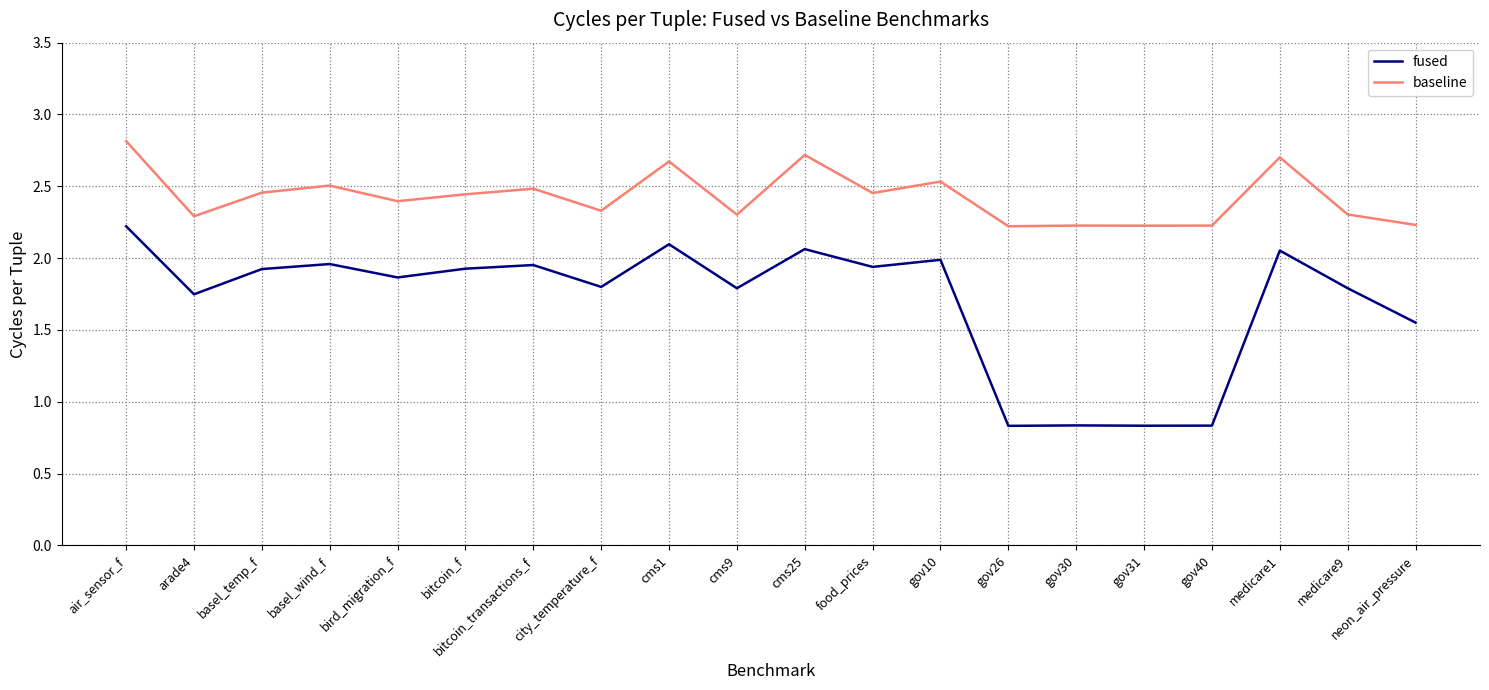

Count the number of data series in this chart.

2